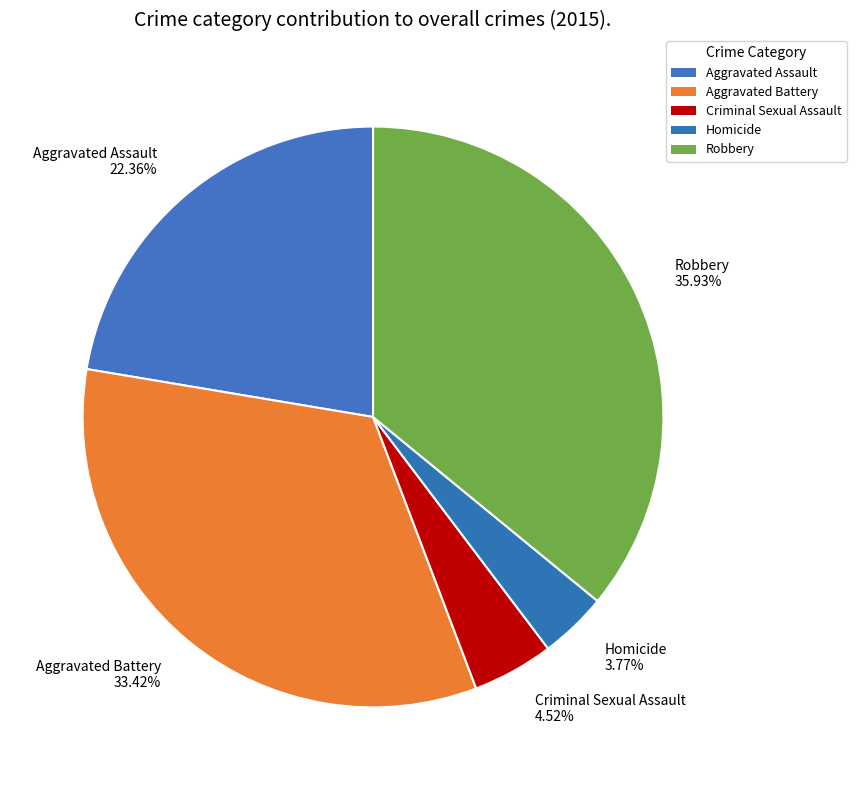

How many slices are in this pie chart?

5